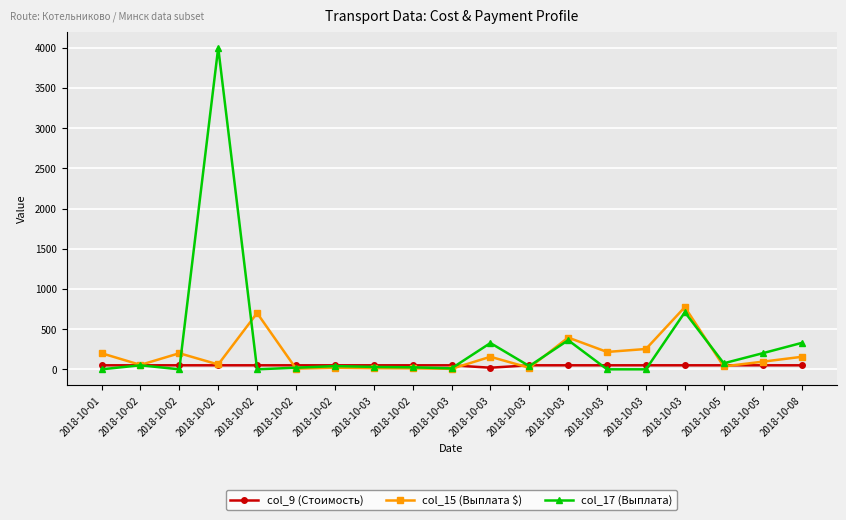

What are all the series names shown in the legend?

col_9 (Стоимость), col_15 (Выплата $), col_17 (Выплата)